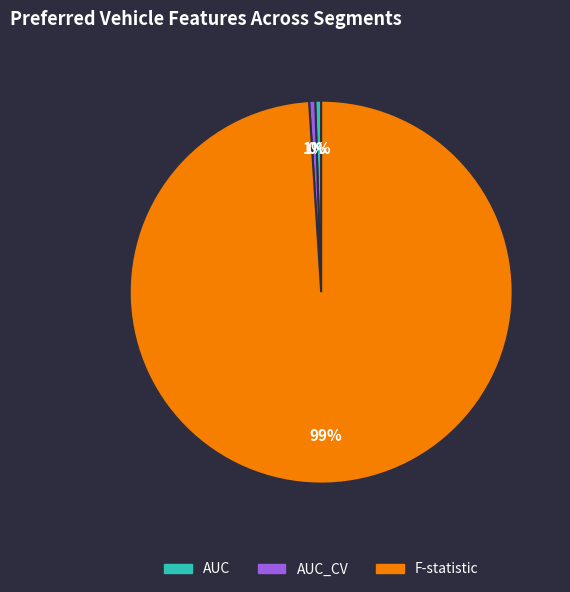

Does F-statistic represent more than half of the total?

Yes